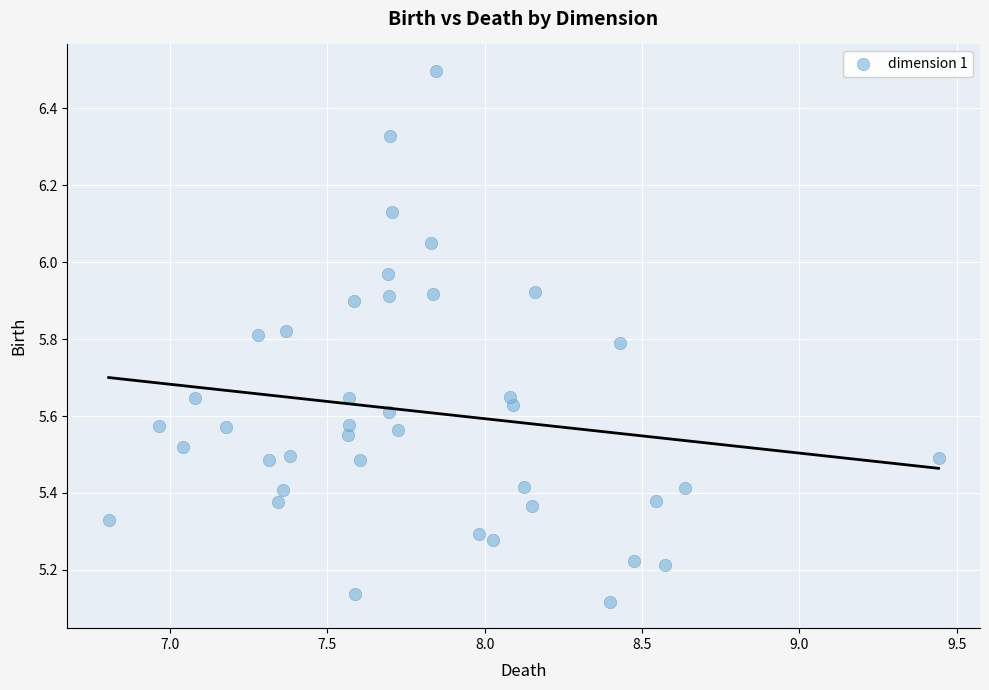

What is the range of Y values (max minus min)?

1.4